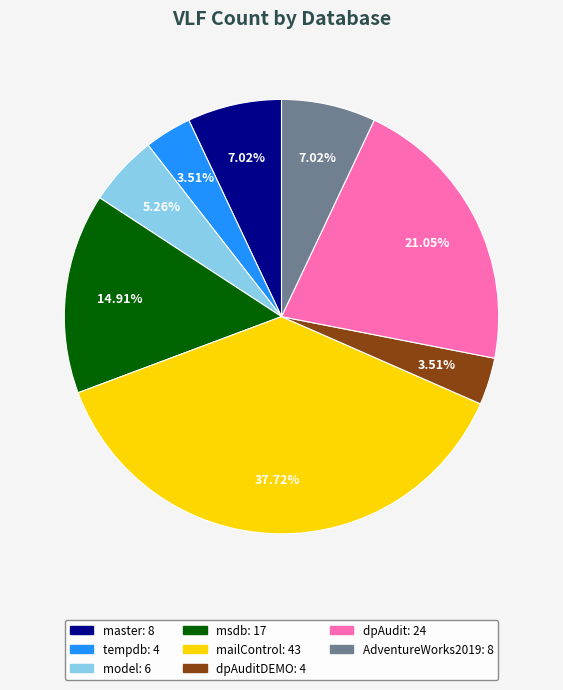

Does any single category account for the majority?

No